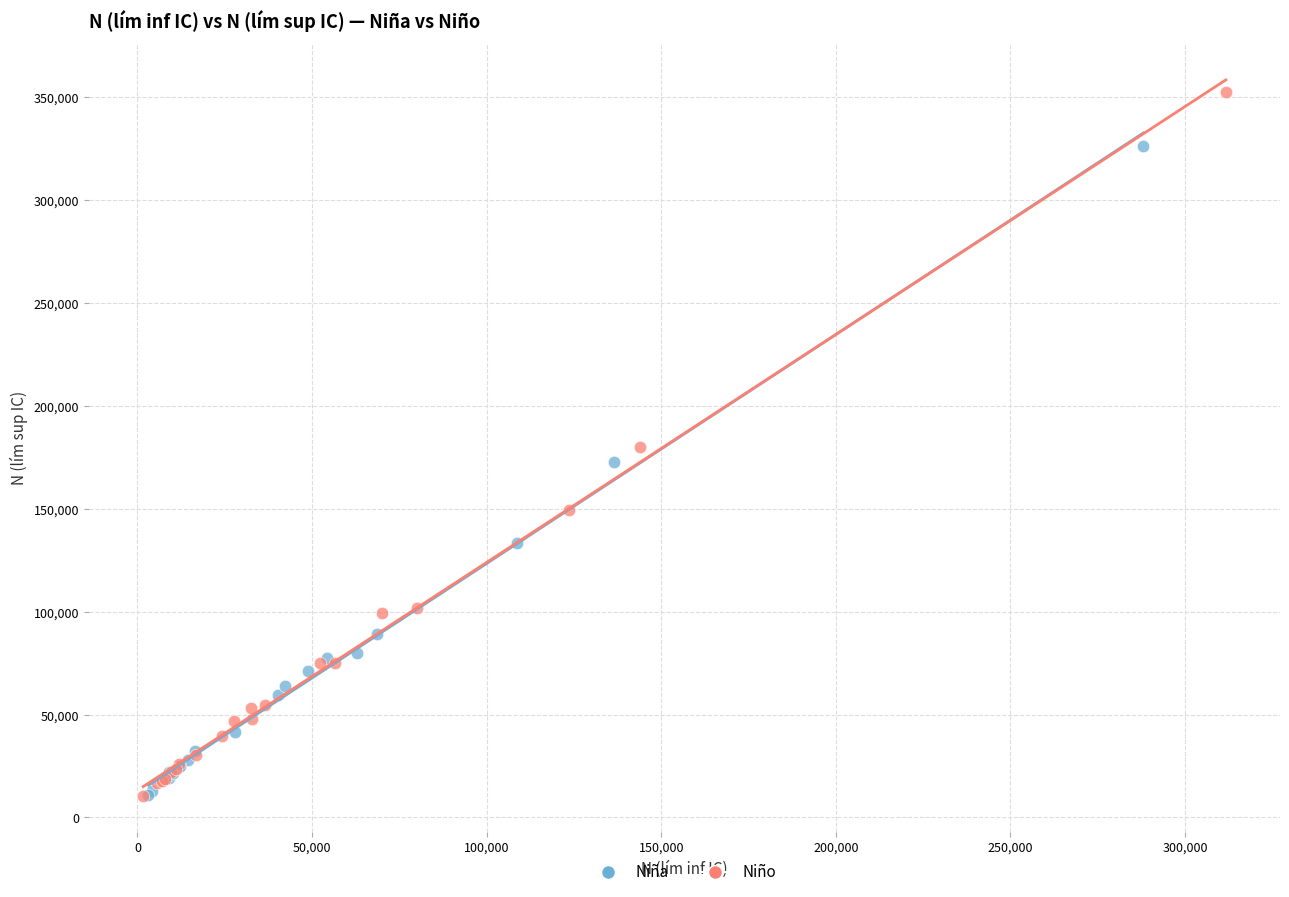

What are all the series names shown in the legend?

Niña, Niño